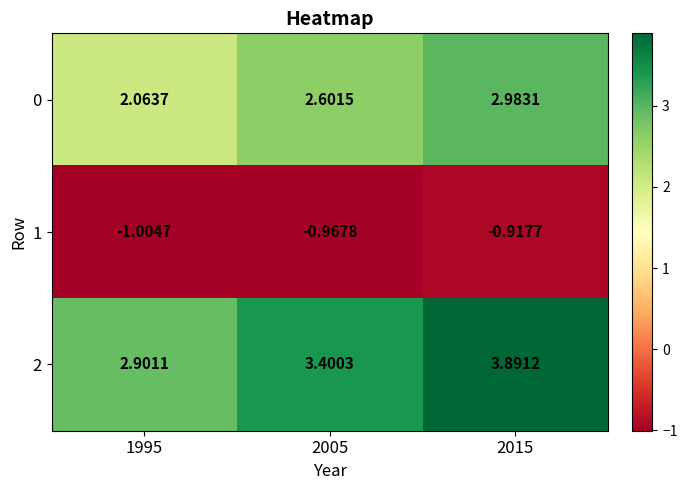

Rank the series by their maximum value, from highest to lowest.

2, 0, 1